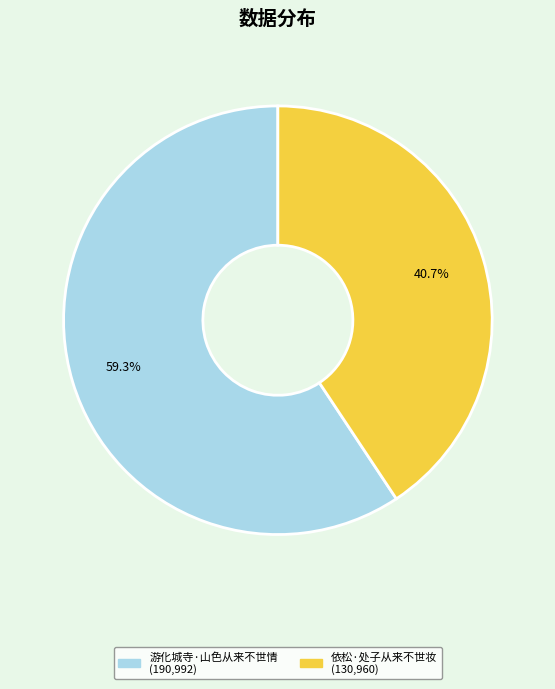

Is there a majority slice in this chart?

Yes